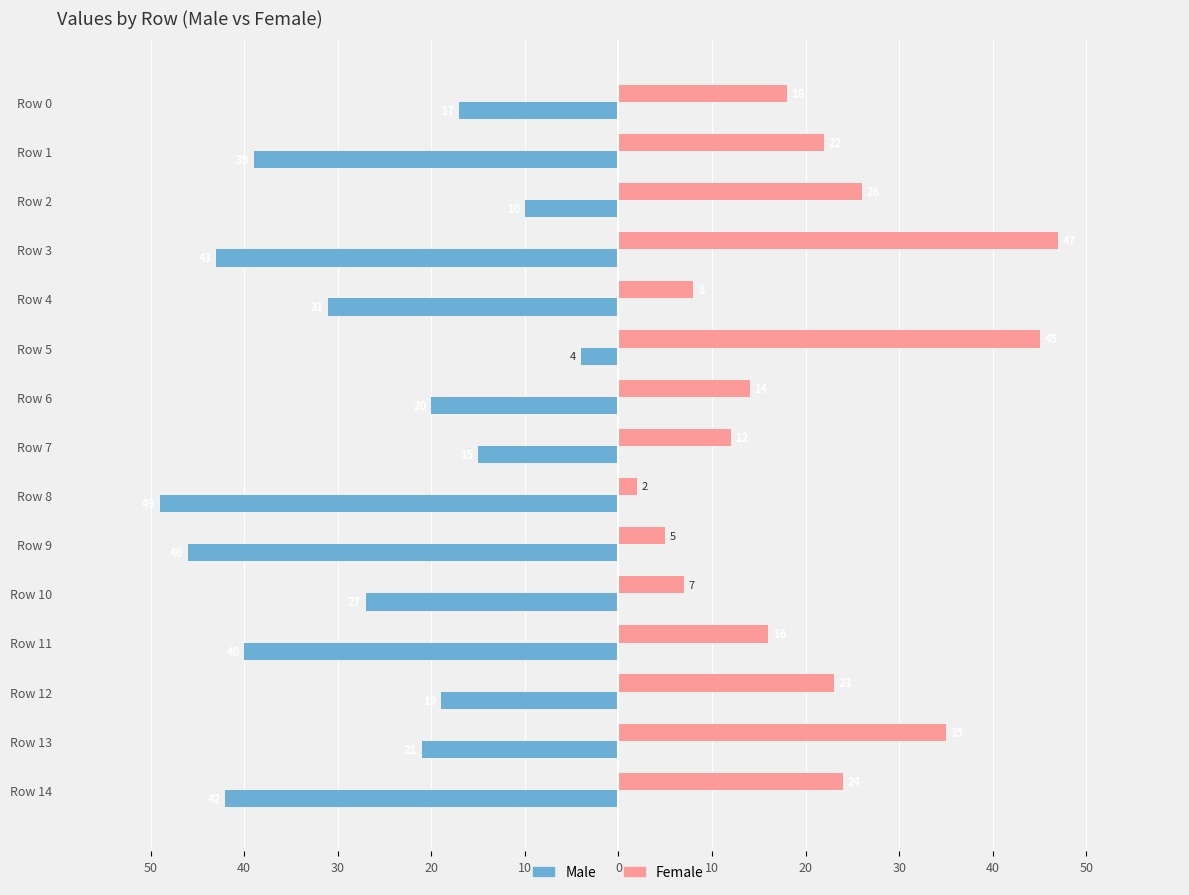

What are all the series names shown in the legend?

Male, Female